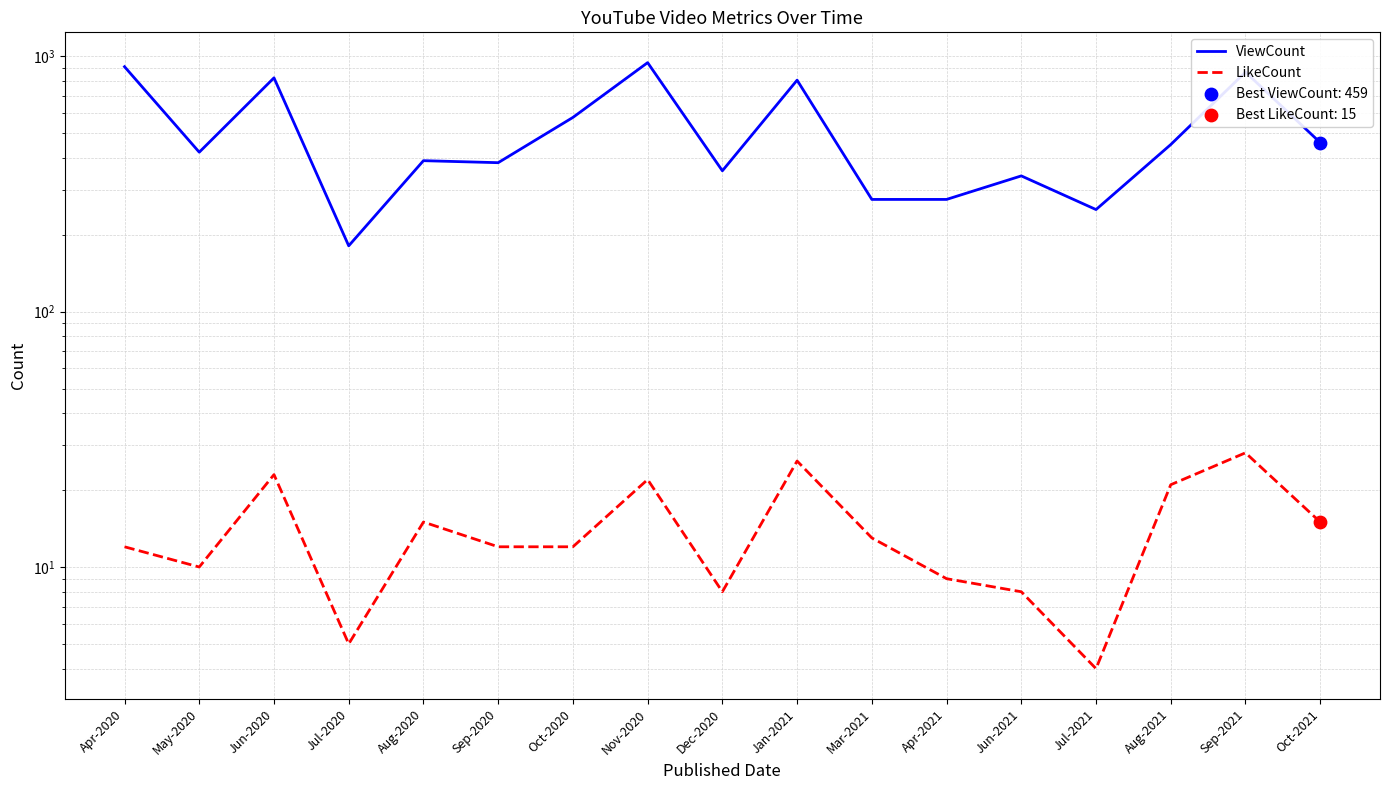

Which series reaches the maximum Y coordinate?

ViewCount